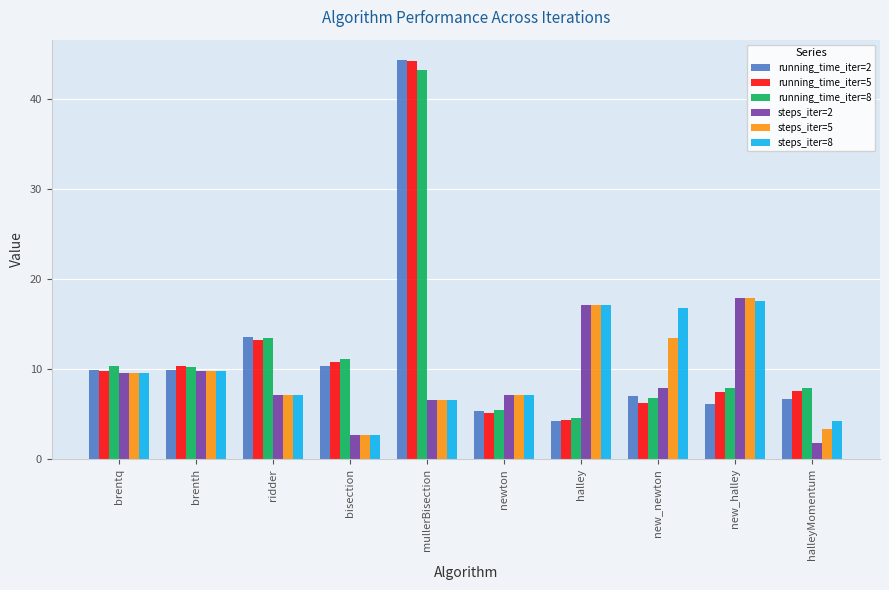

Is the value of running_time_iter=8 at mullerBisection greater than the value of steps_iter=2 at halleyMomentum?

Yes